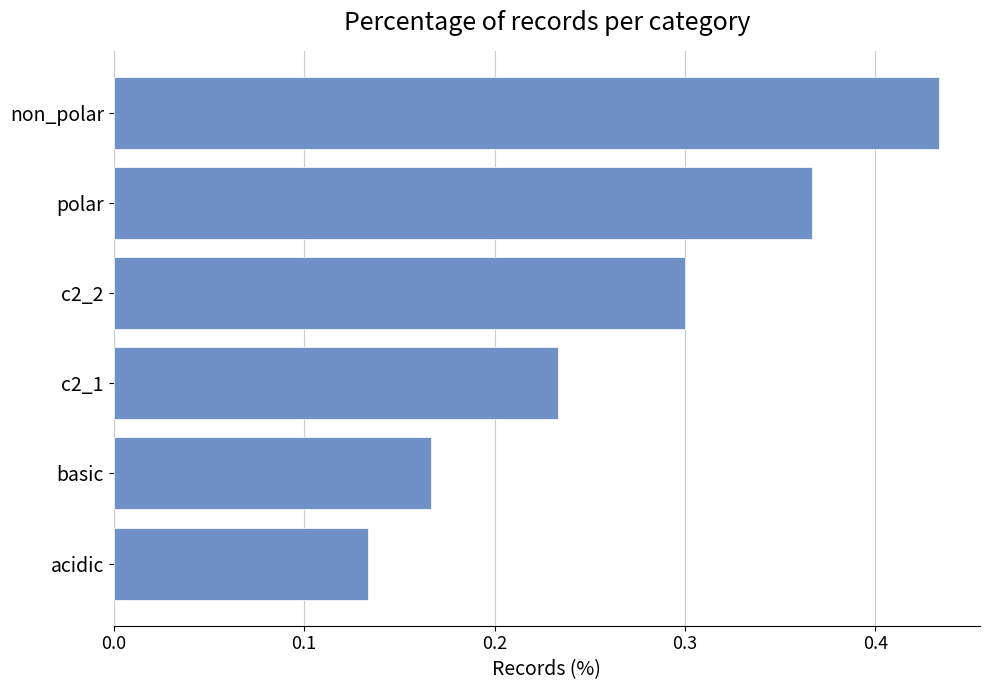

List the labels in order of value, smallest first.

acidic, basic, c2_1, c2_2, polar, non_polar